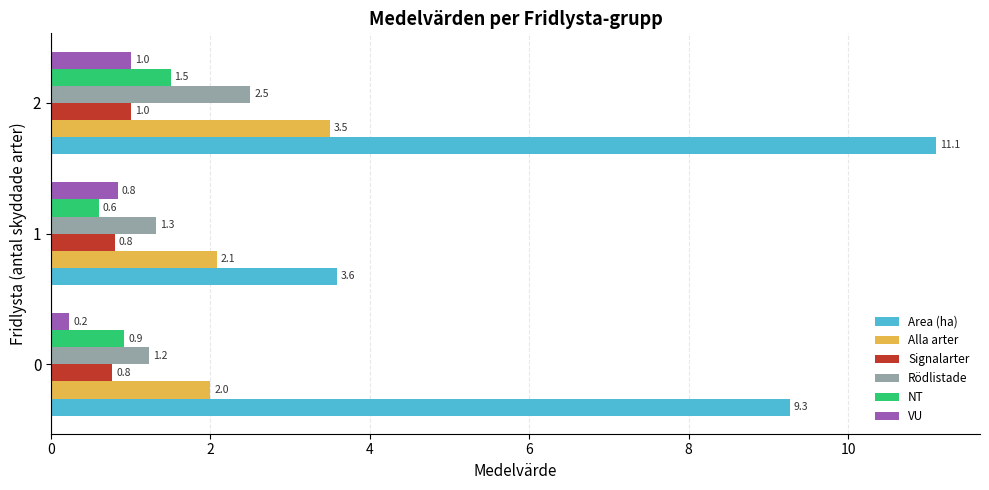

How many data points does each series have?

3